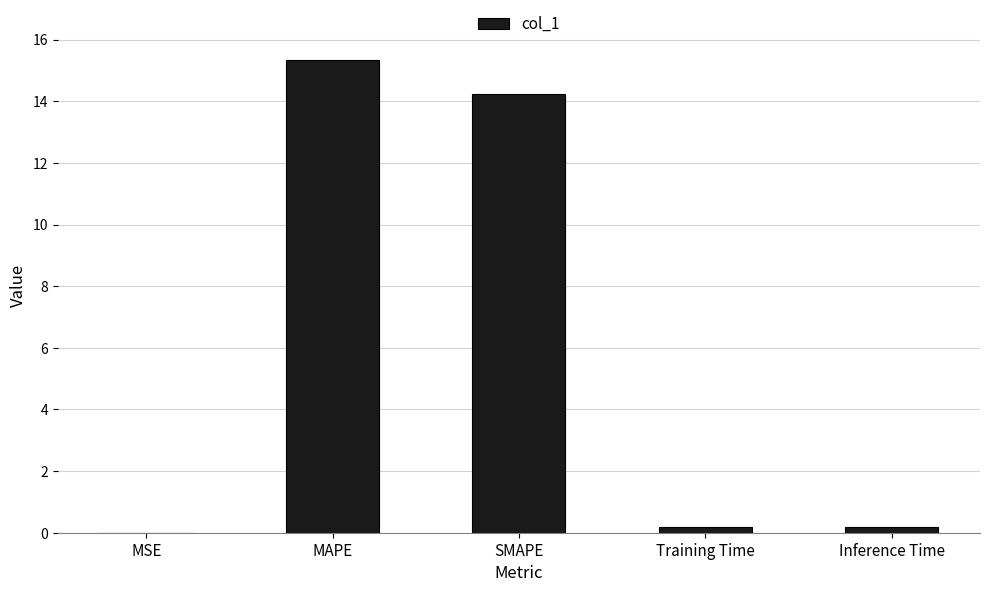

Read the value at MAPE.

15.3